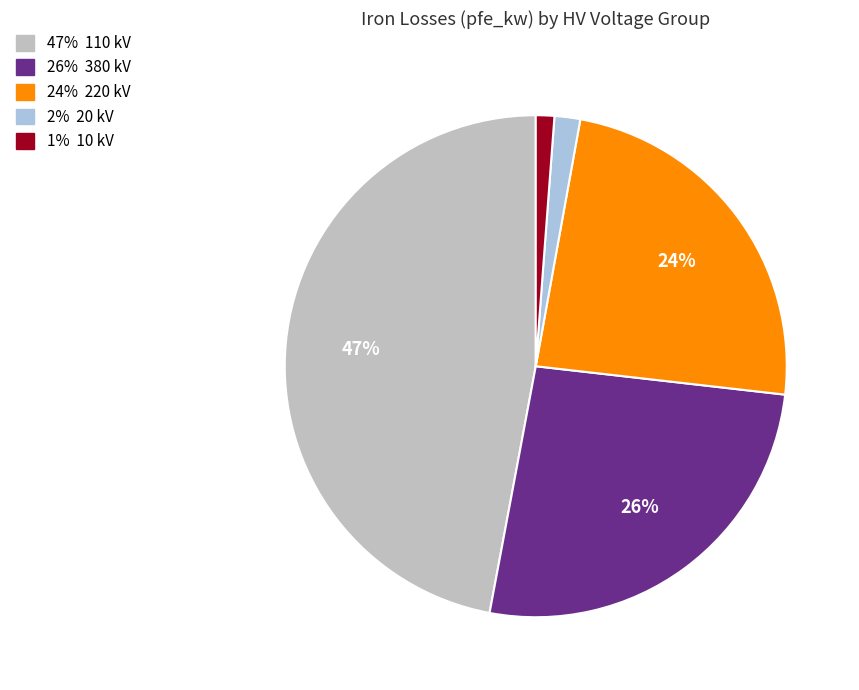

To the nearest percent, what is the difference between the largest and smallest slice percentages?

46%